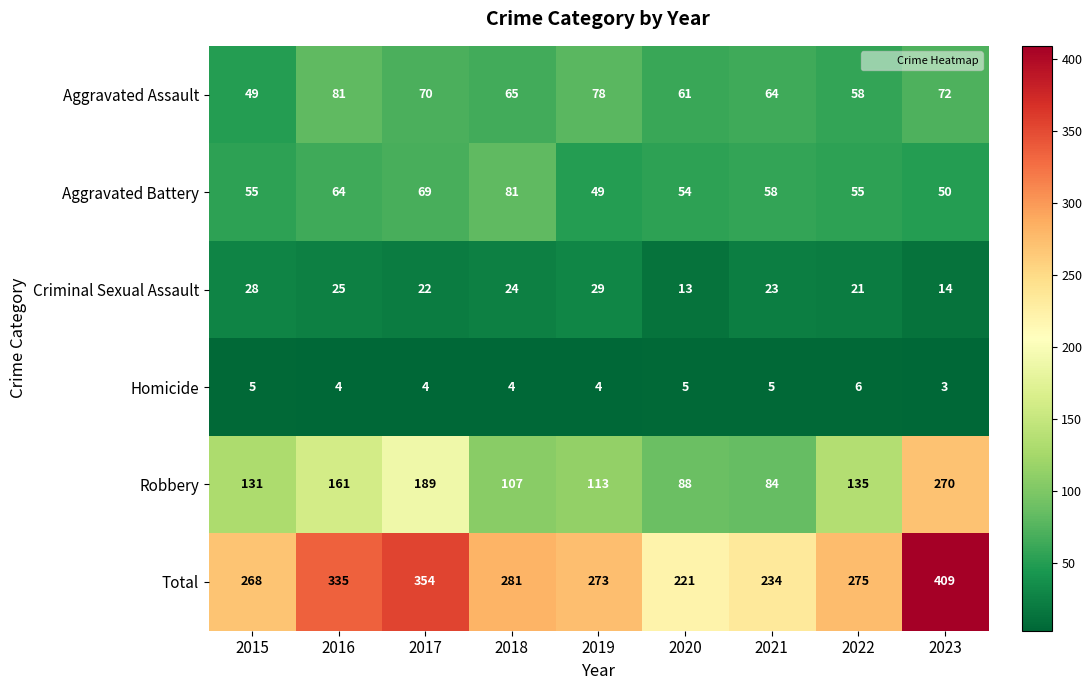

The value of Aggravated Assault at 2021 is 64. True or false?

True